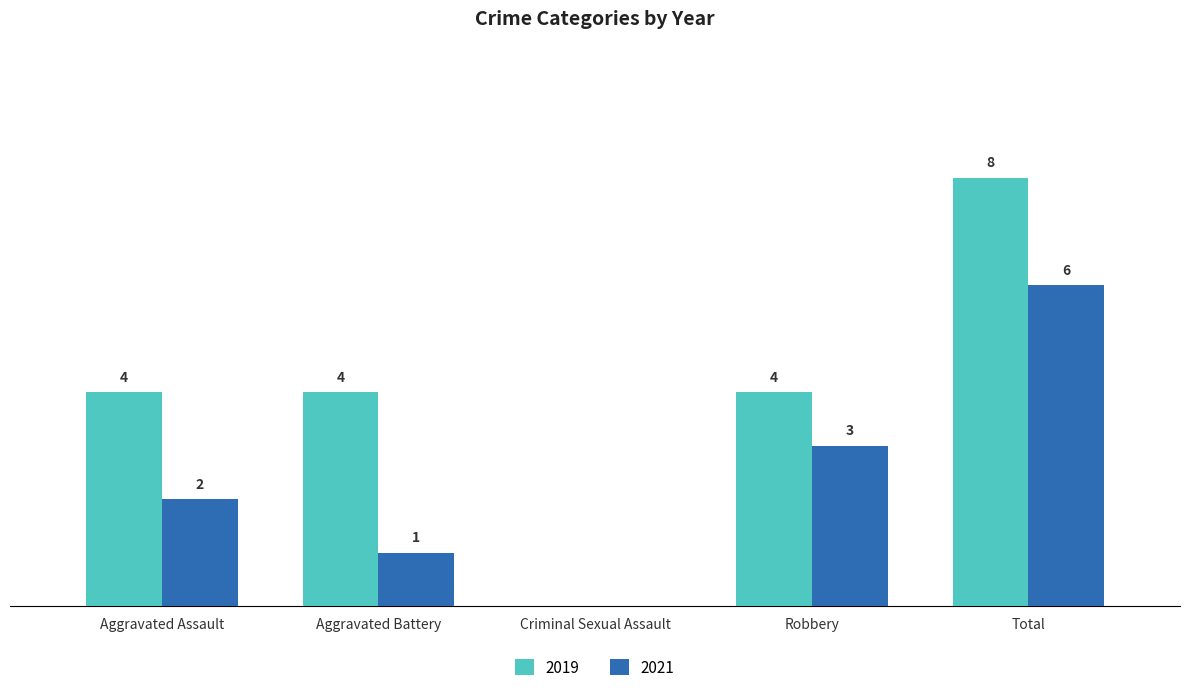

Which category has the highest value in the 2019 series?

Total